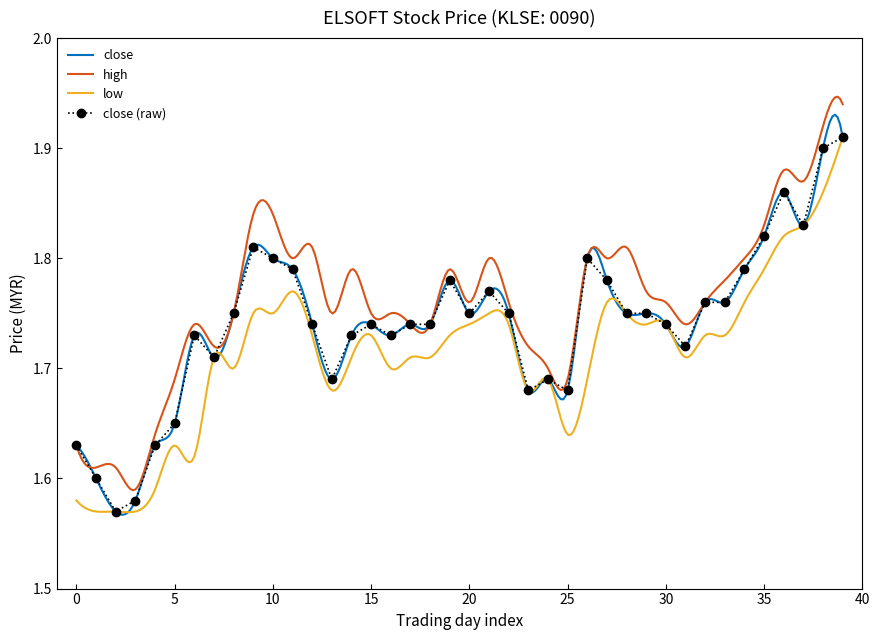

How many distinct data groups are displayed?

3